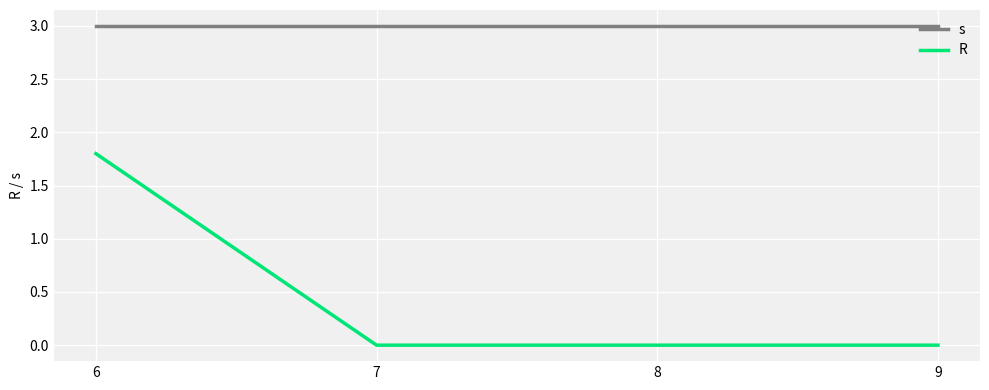

Rank the series at 9 from highest to lowest value.

s, R